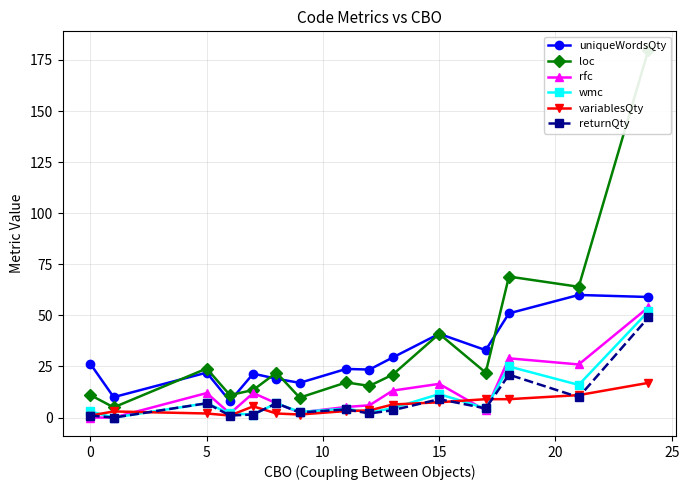

Where does the returnQty series first go above 4?

5